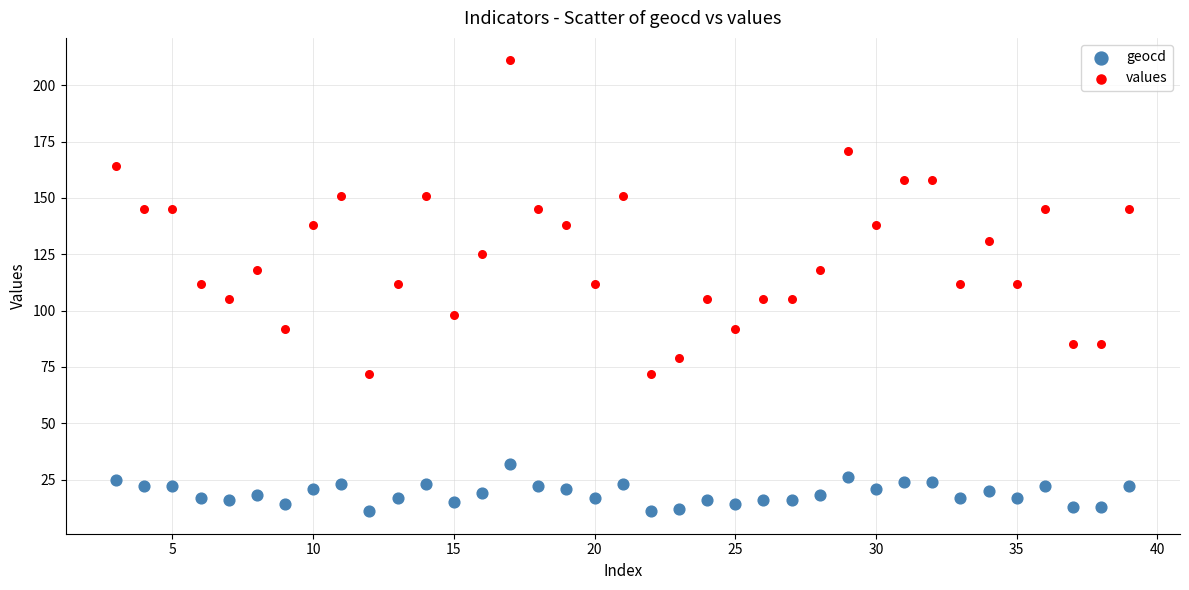

Across all data points, what is the range of X values (max minus min)?

36